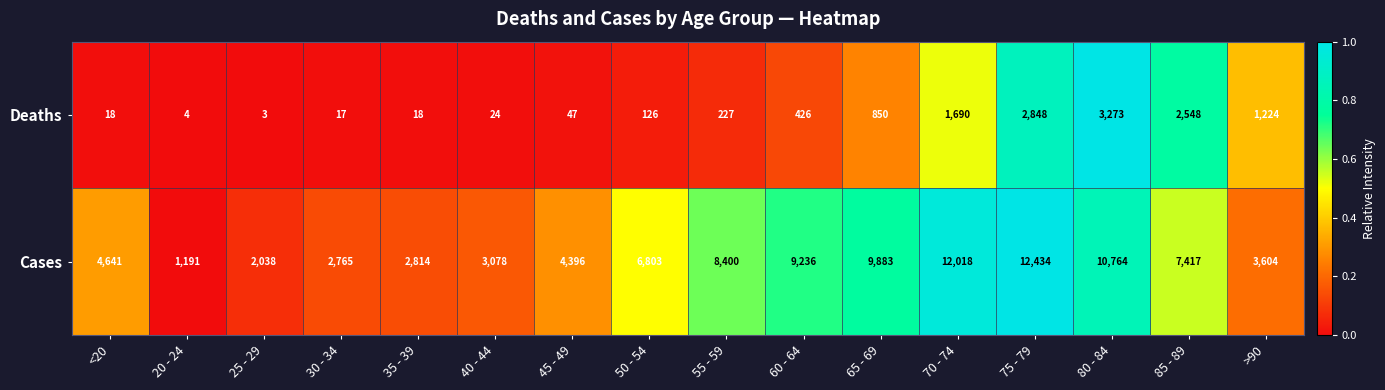

What is the sum of the Cases values at 45 - 49 and 80 - 84?

15160